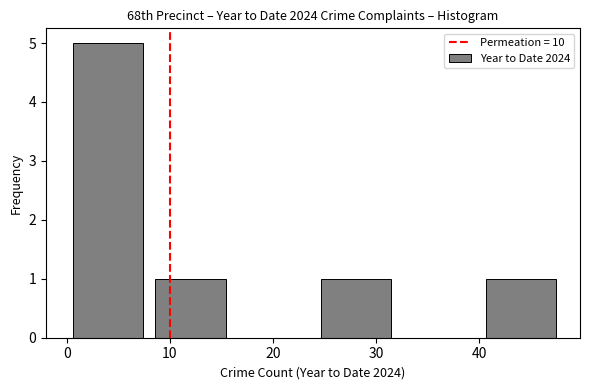

Which range on the x-axis has the tallest bar?

0 to 8